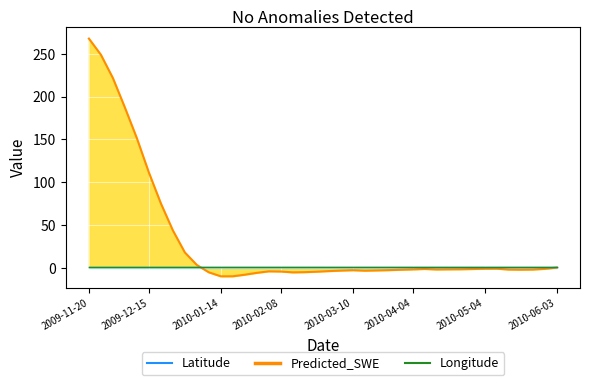

Which series has the largest range (max minus min)?

Predicted_SWE (line)